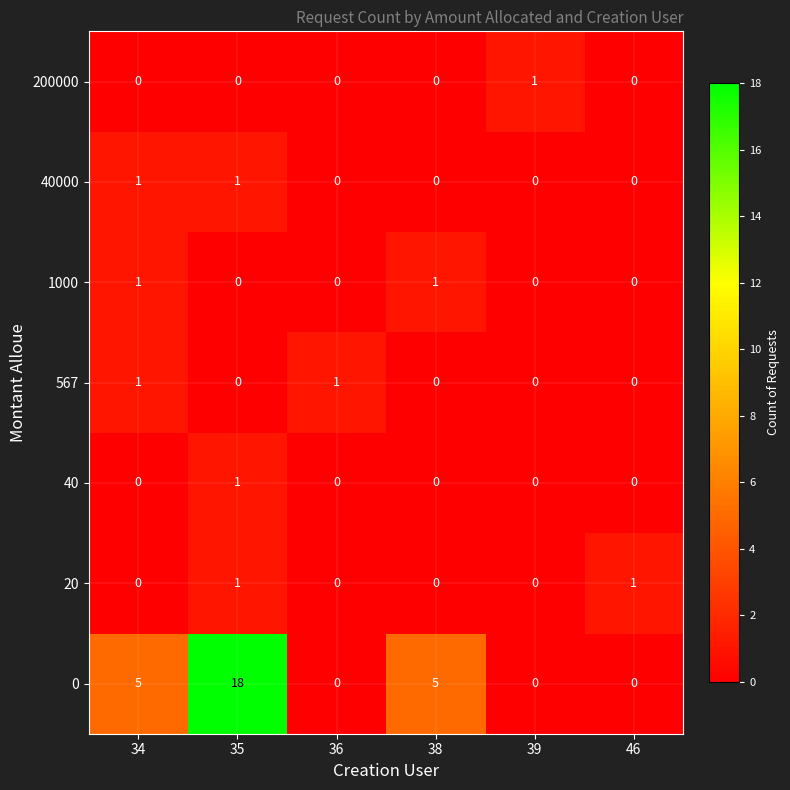

Which series changed the most between 35 and 38?

0